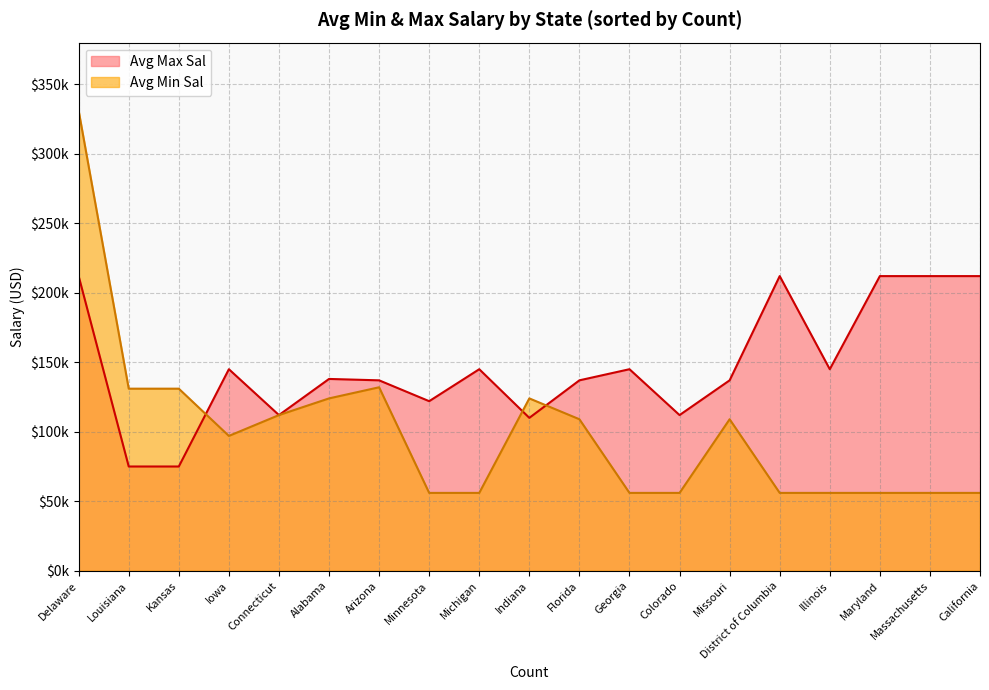

What is the difference between the maximum and second lowest values in the Avg Max Sal series?

137000